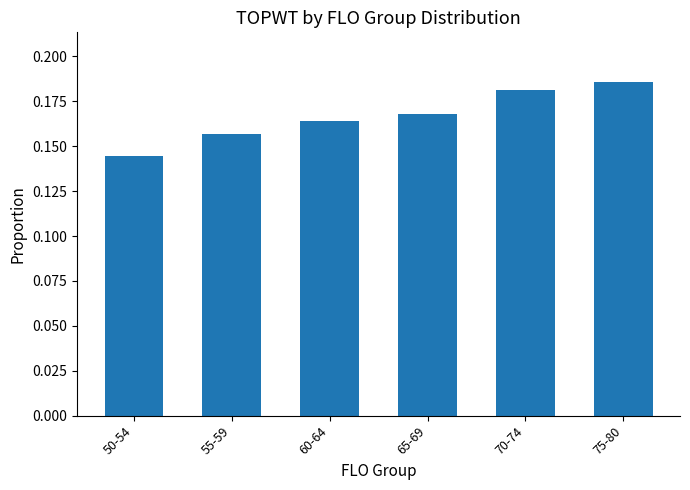

The value at 70-74 is 0.1. True or false?

False